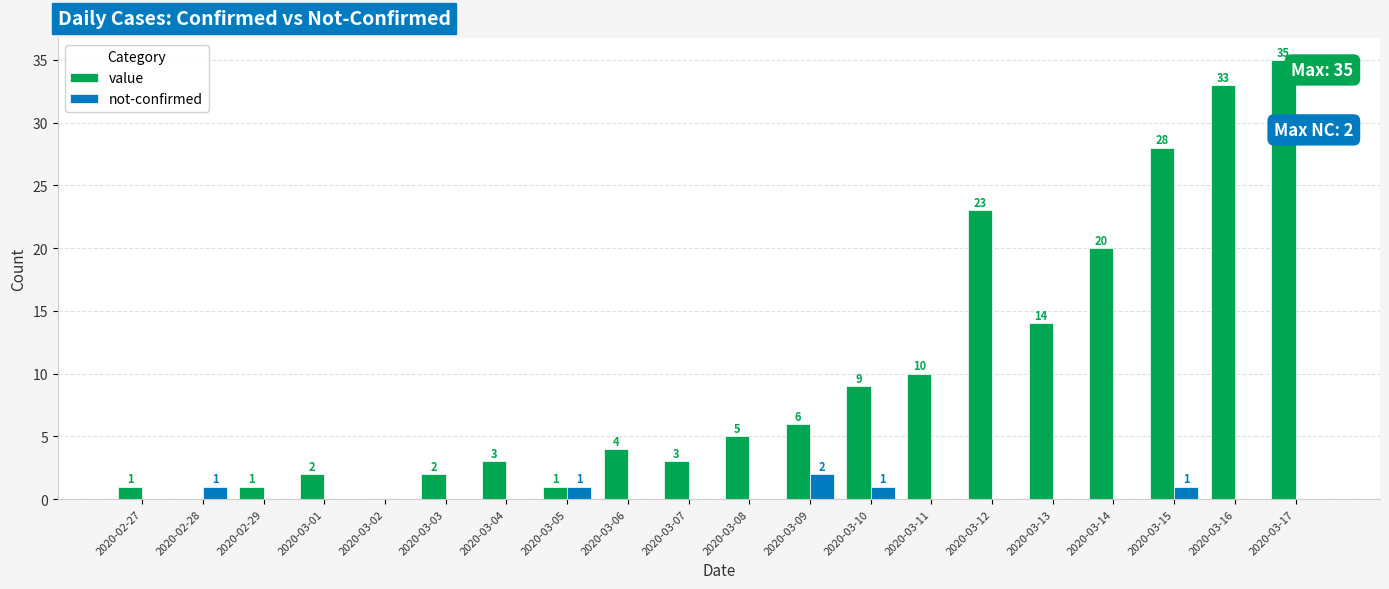

The value series shows 3 at 2020-03-04. True or false?

True